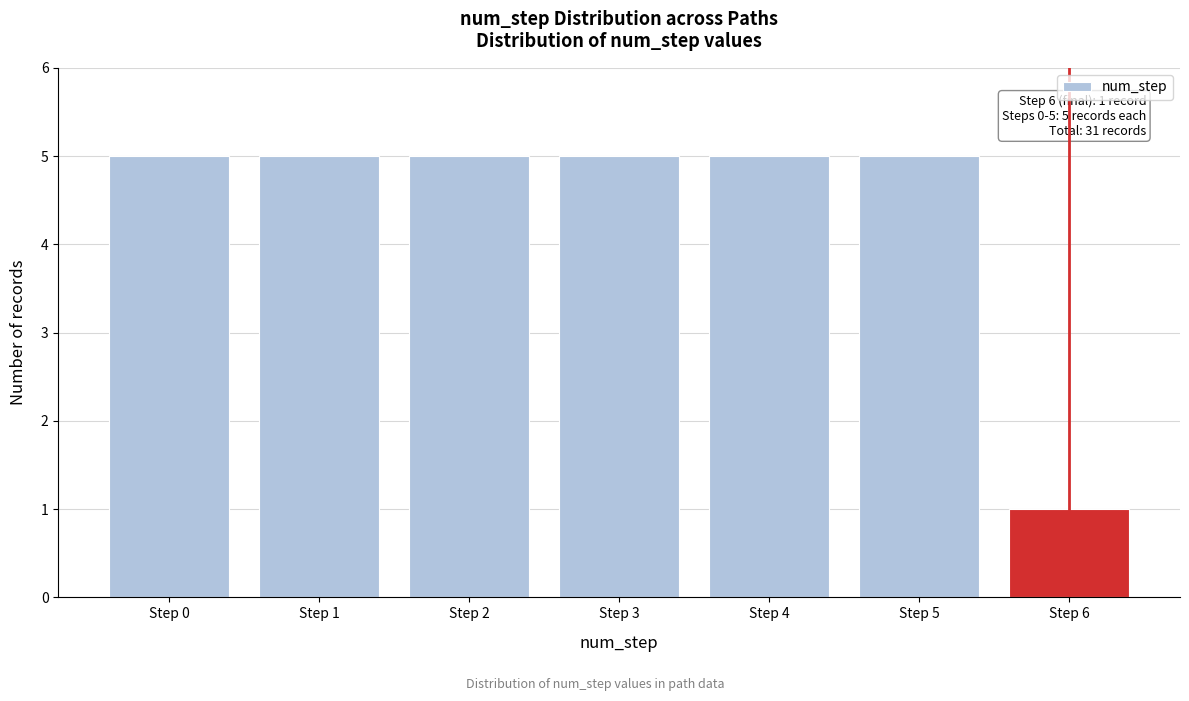

Reading left to right, transcribe all the data shown in this chart.

5	5	5	5	5	5	1